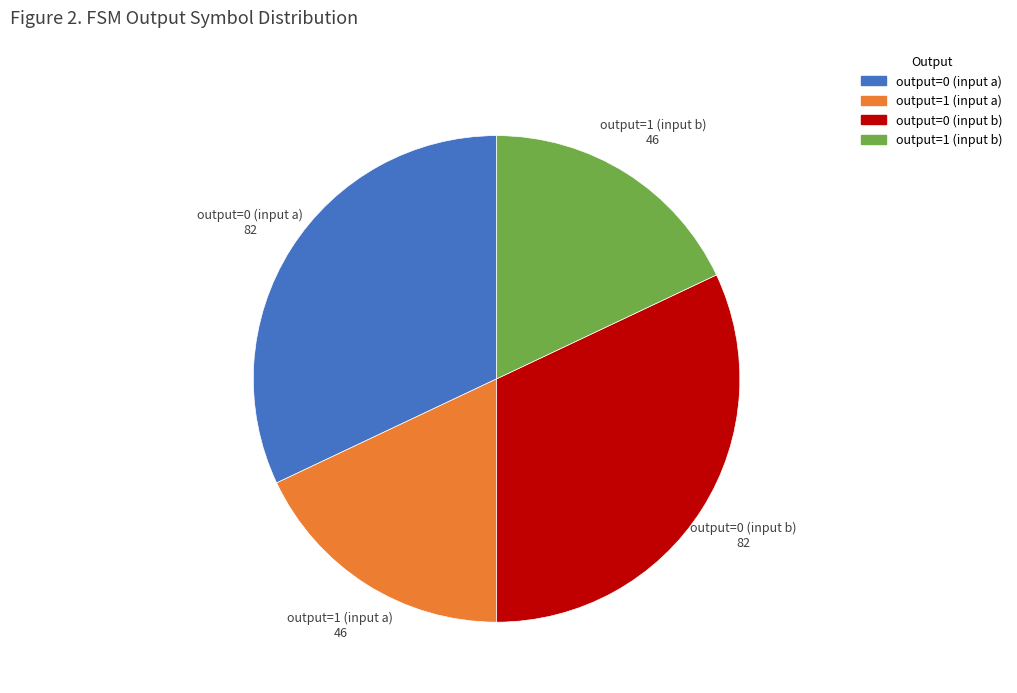

Is there a majority slice in this chart?

No